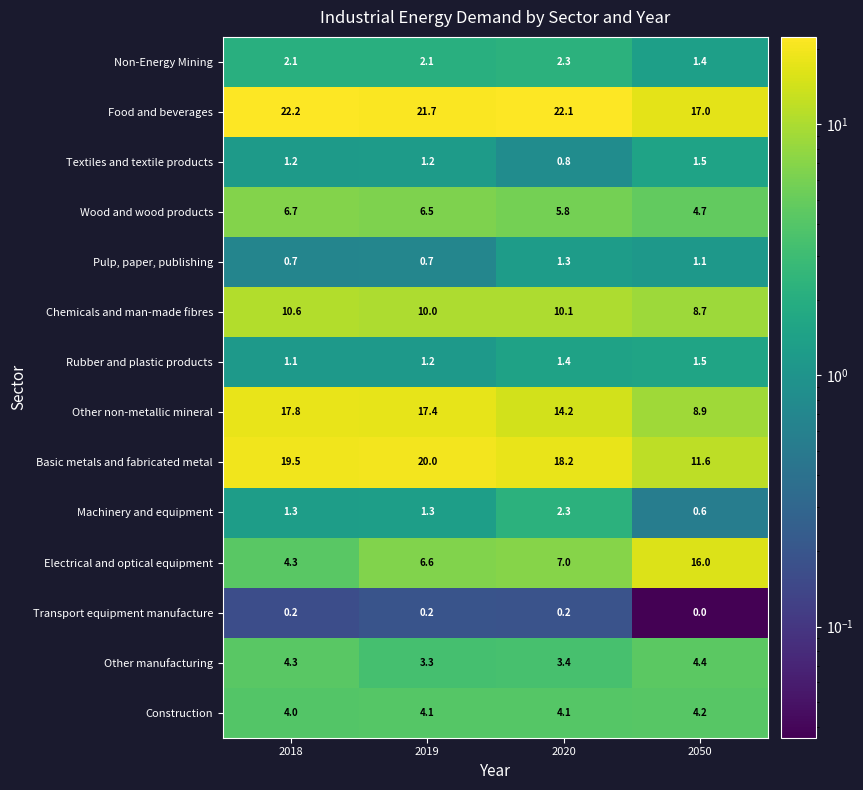

What is the difference between the highest and lowest values at 2018?

22.0